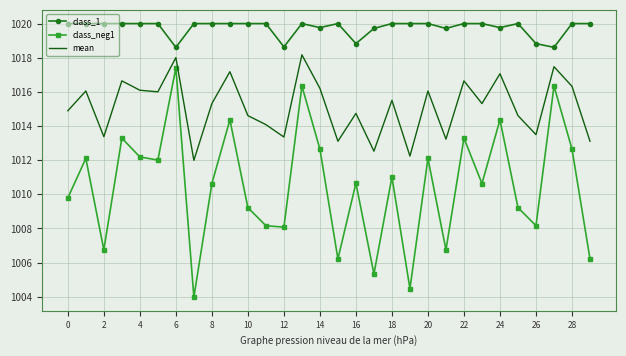

Which series has the largest range (max minus min)?

class_neg1